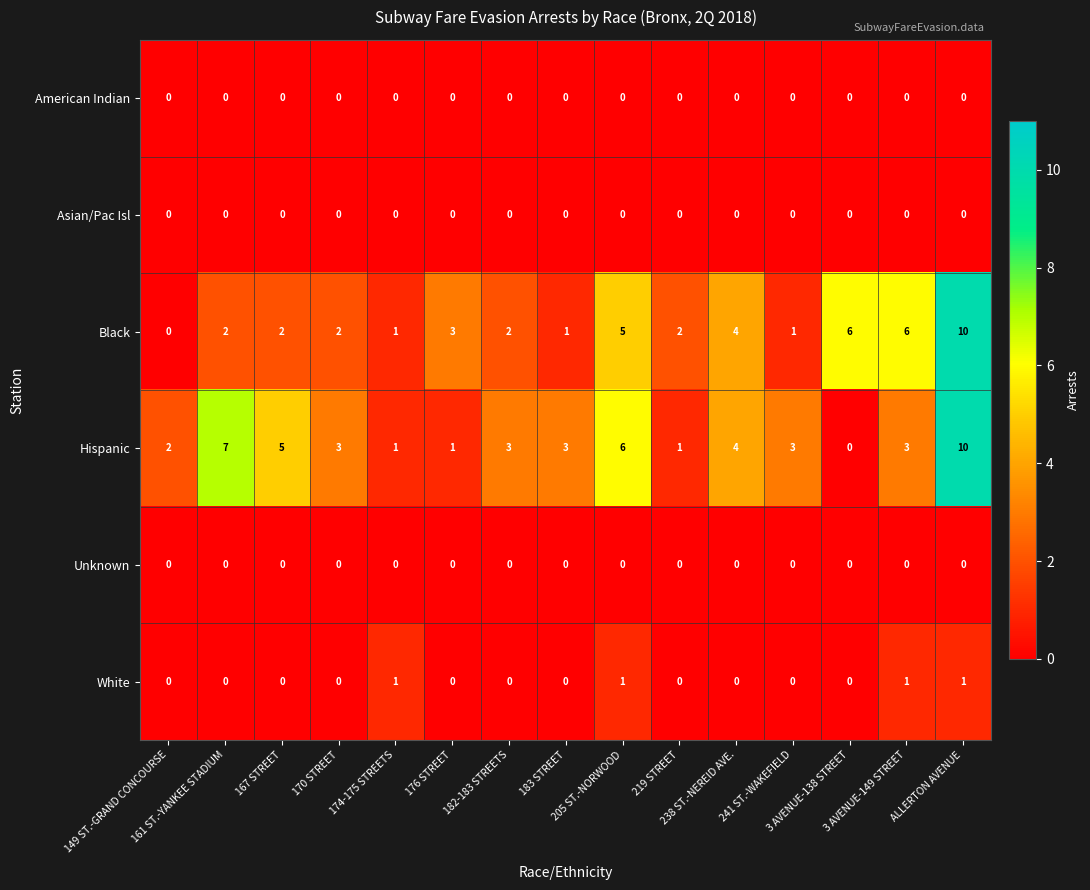

Count the White values in the range 0 to 1.

15